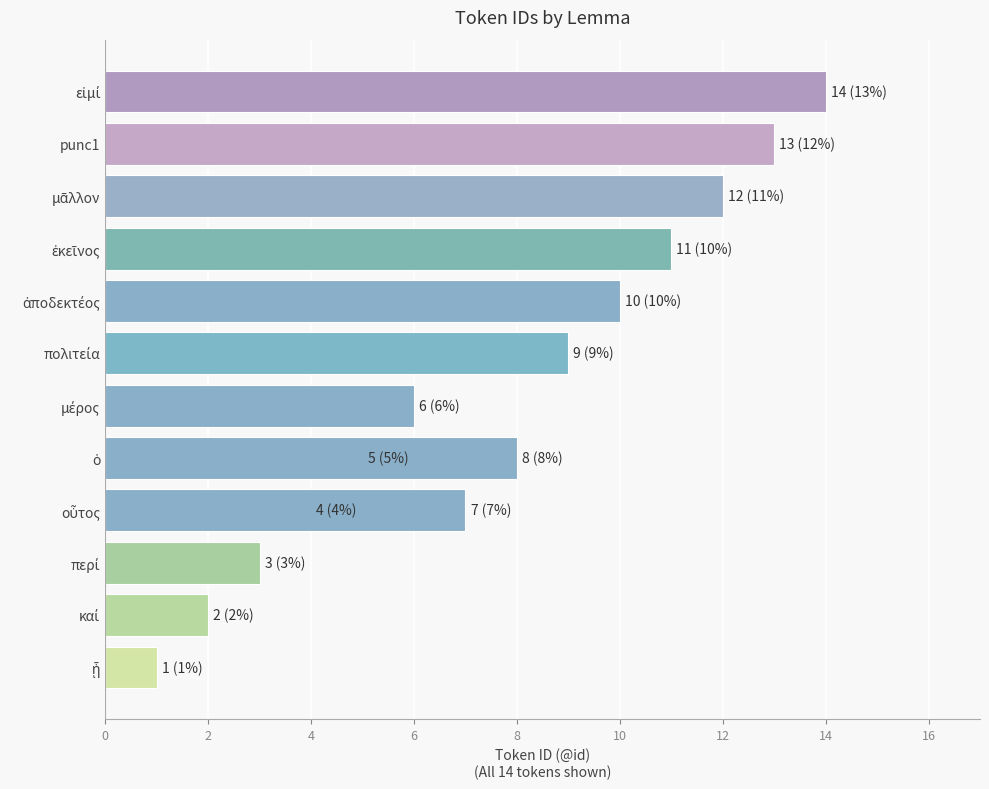

Between 10 and 12, which is larger?

10